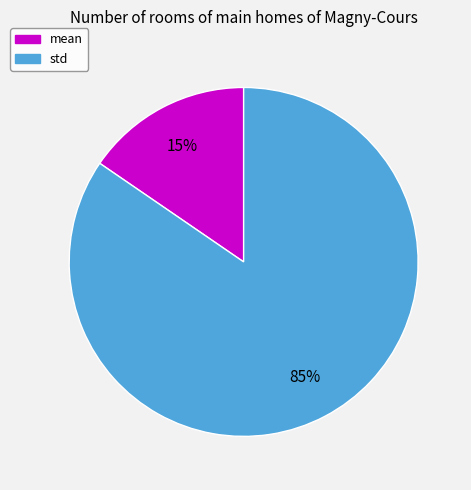

Rank the categories by value from lowest to highest.

mean, std